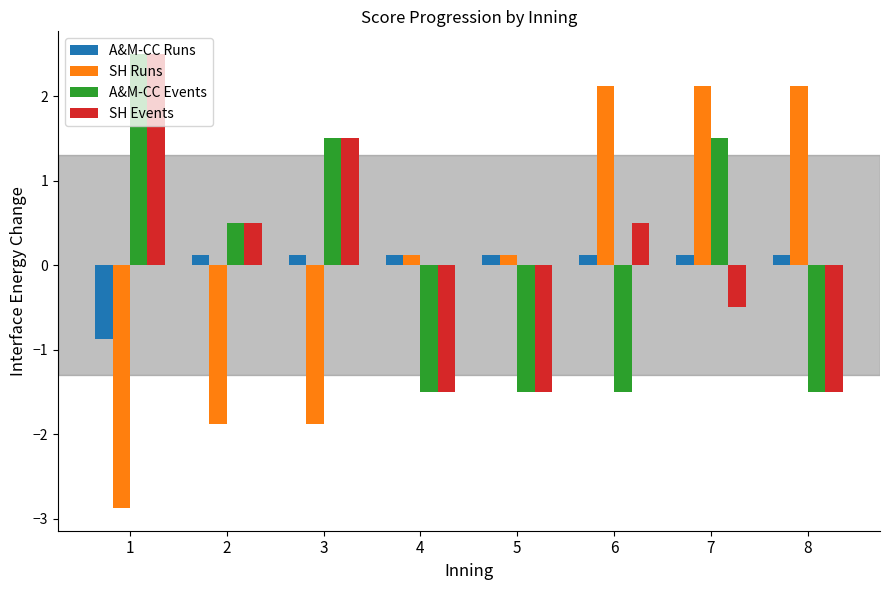

What are all the series names shown in the legend?

A&M-CC Runs, SH Runs, A&M-CC Events, SH Events